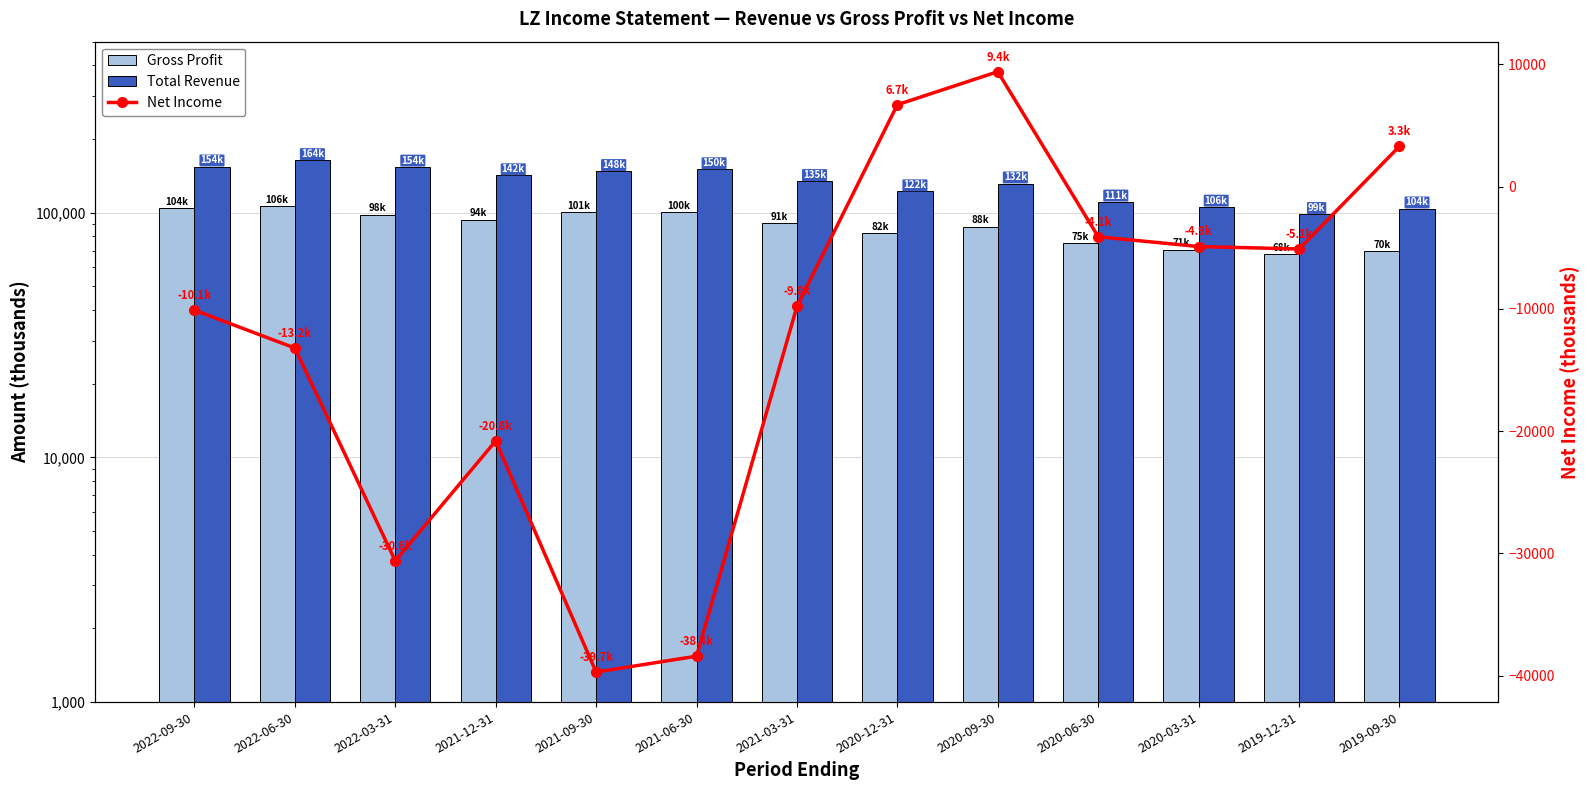

What position from the right is 2021-06-30?

8